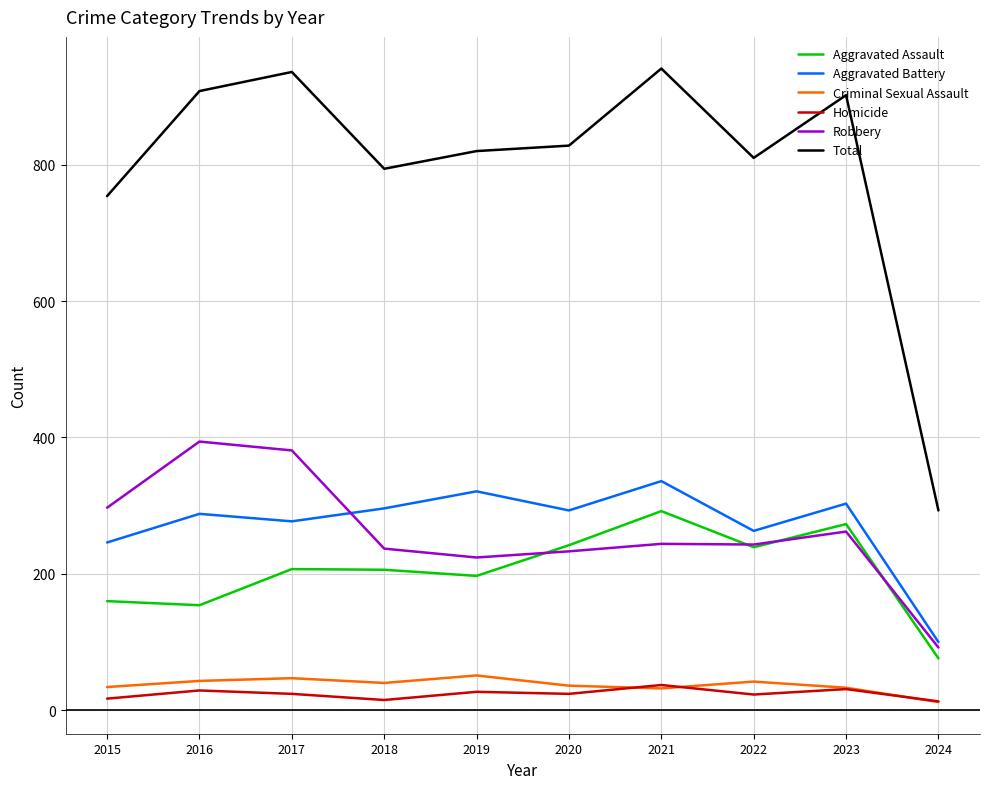

What are all the series names shown in the legend?

Aggravated Assault, Aggravated Battery, Criminal Sexual Assault, Homicide, Robbery, Total